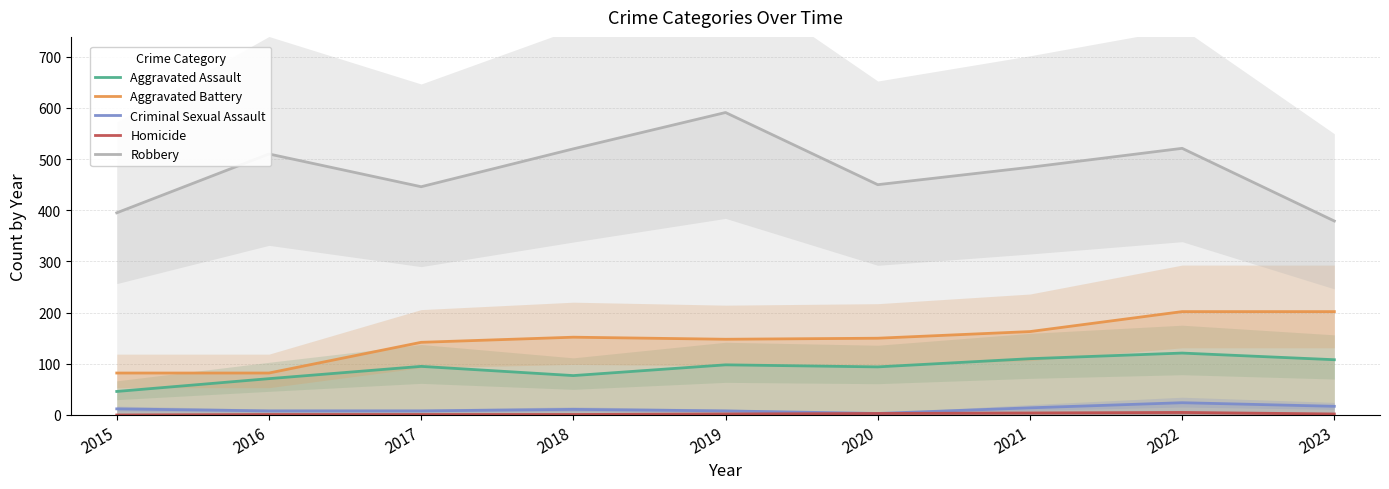

What is the value of the Robbery point at the 3rd from the left?

446